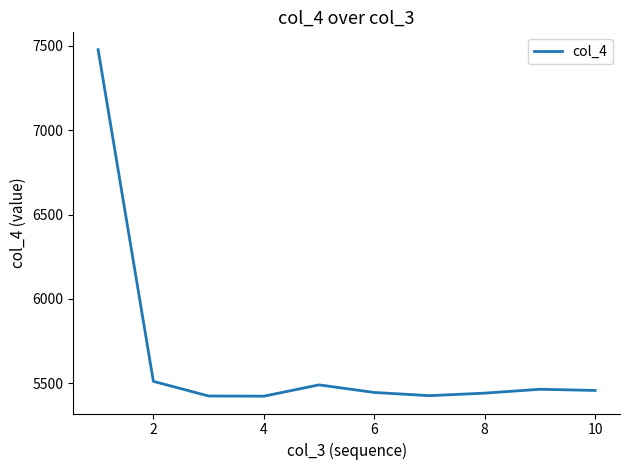

What is the minimum value shown in the chart?

5423